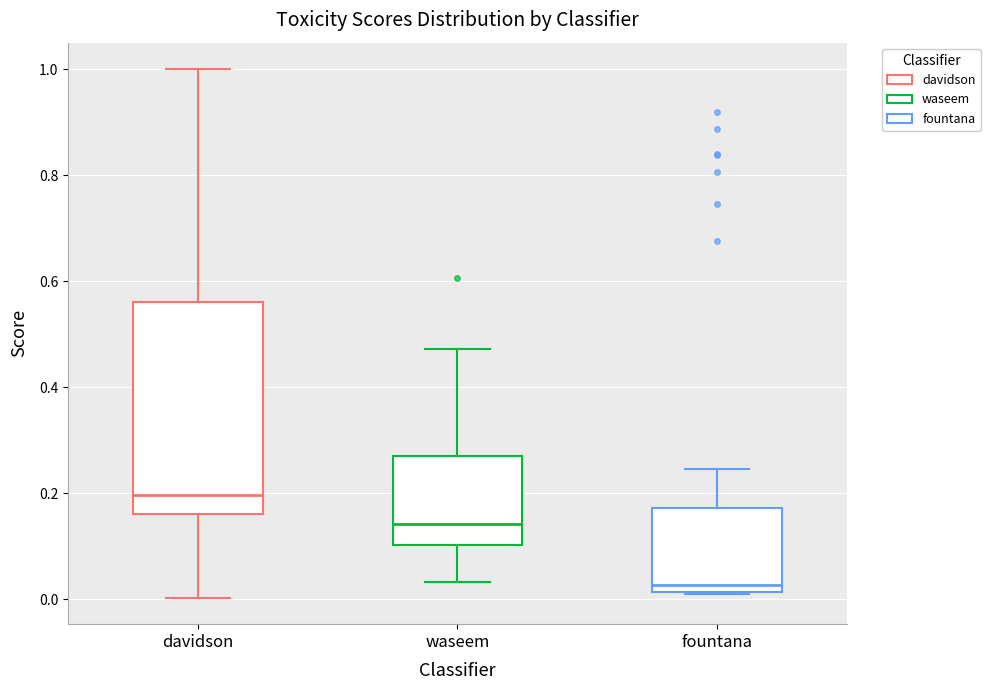

Reading left to right, transcribe this box plot: for each box, give where its median line is, the range the box spans, and where its two whiskers end, as read against the y-axis. The values are not printed on the chart, so give them approximately, as read against the axis.

davidson: median 0.20, box 0.16 to 0.56, whiskers 0.00 to 1.00
waseem: median 0.14, box 0.10 to 0.28, whiskers 0.04 to 0.48
fountana: median 0.02 (just above the box's lower edge), box 0.02 to 0.18, whiskers 0.02 to 0.24